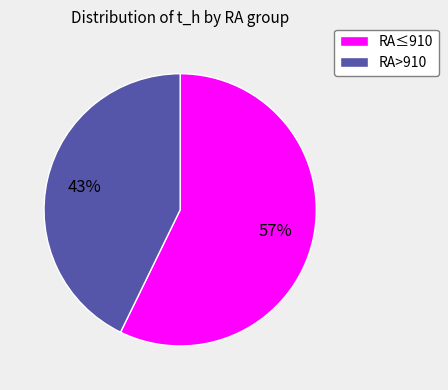

To the nearest percent, what is the average slice percentage?

50%